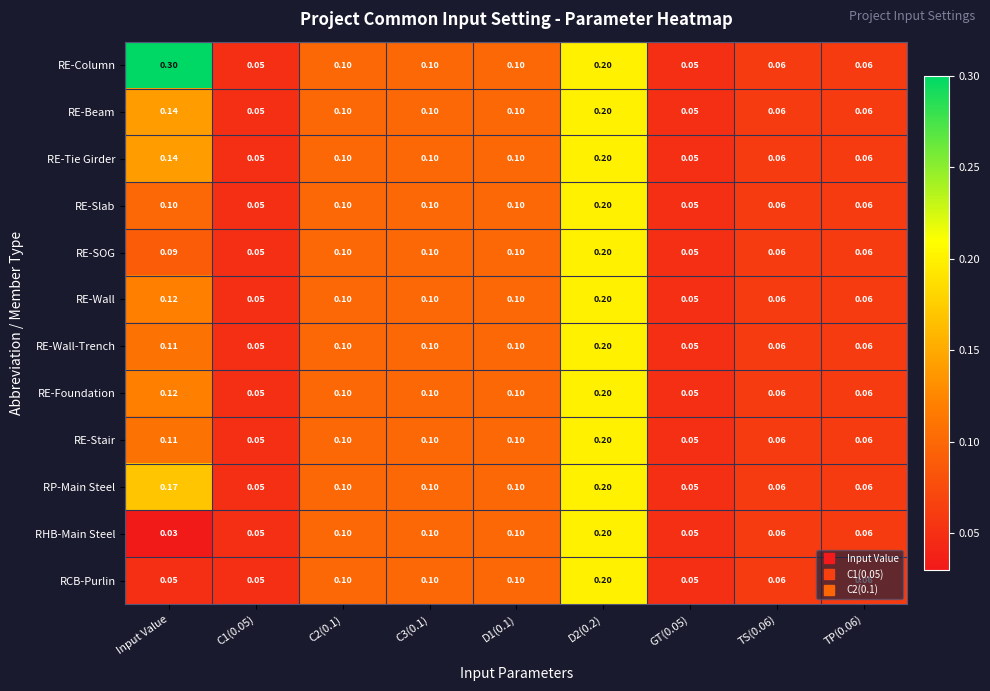

Which series has the largest total across all categories?

RE-Column